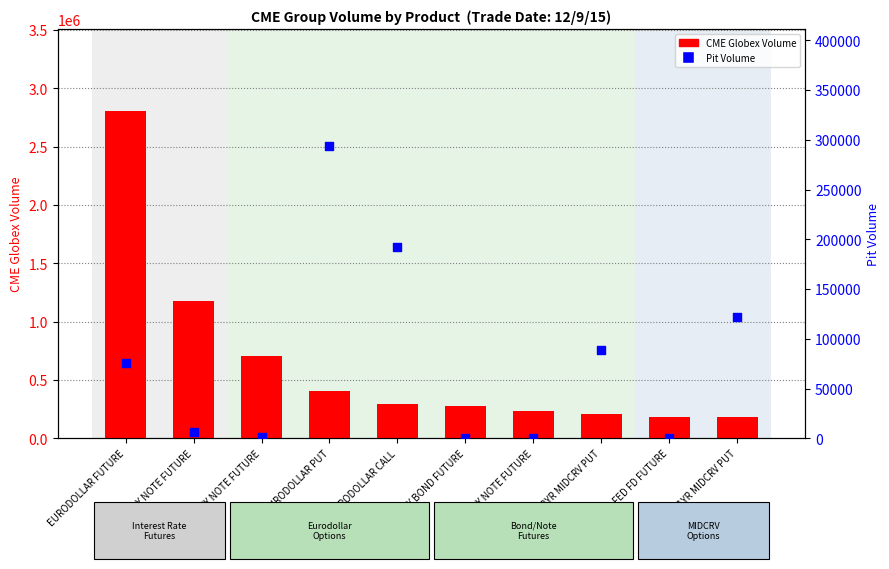

Which series reaches the minimum Y coordinate?

Pit Volume